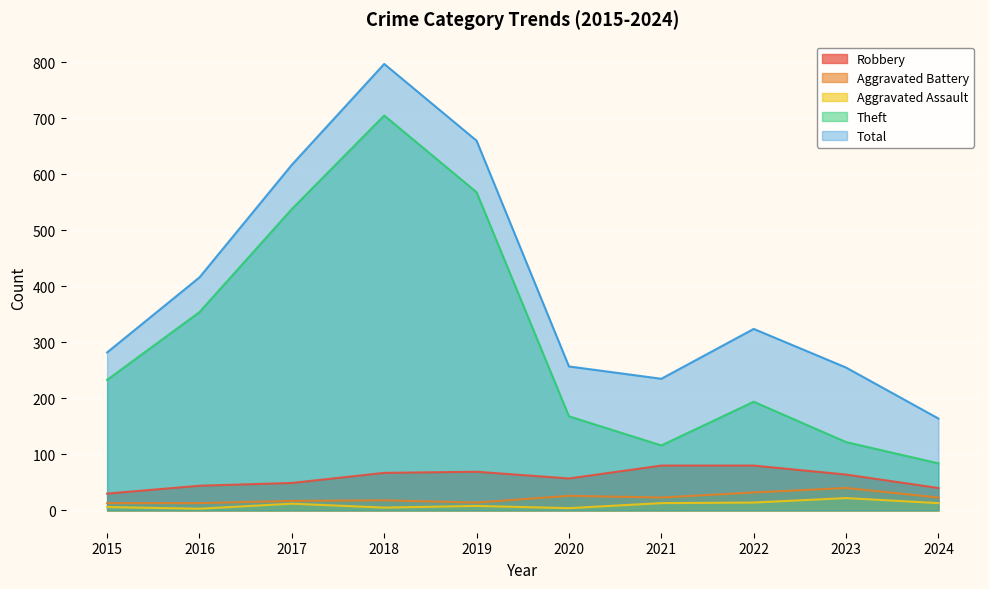

True or false: Aggravated Battery and Robbery intersect in this chart.

False